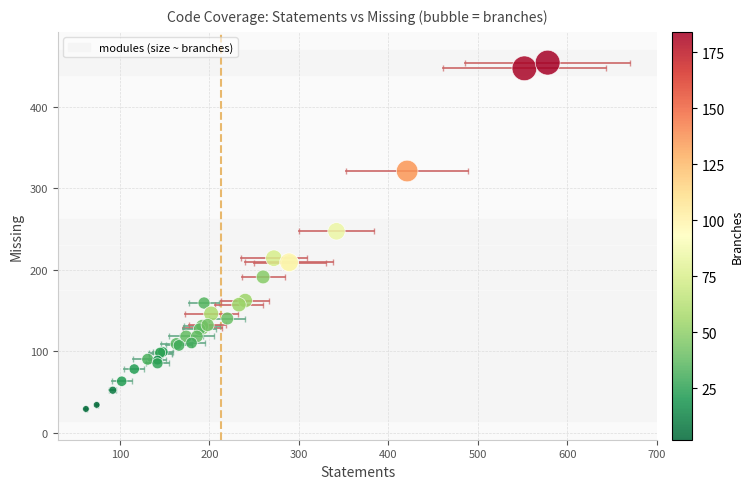

What Y value in the scatter plot is closest to 241?

247